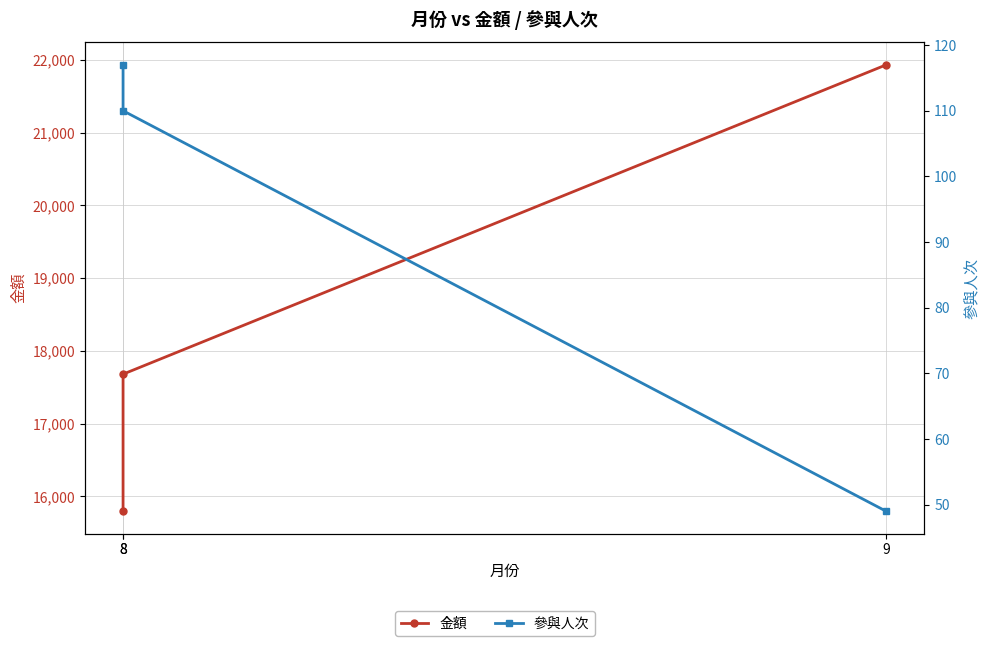

Reading left to right, transcribe all the data shown in this chart.

金額: 15795	17680	21931
參與人次: 117	110	49